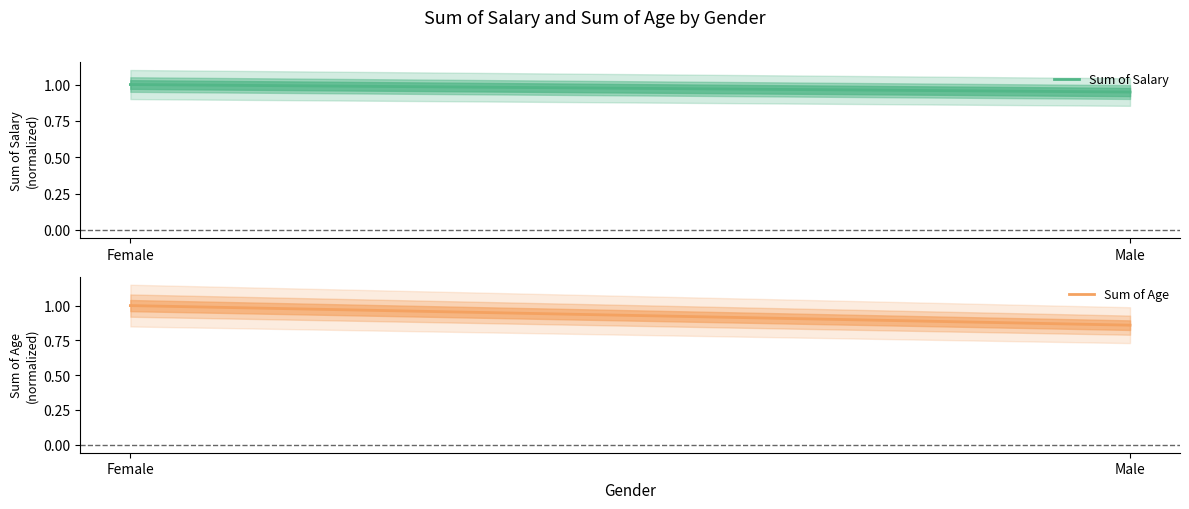

The value of Sum of Age at Female is 1.0. True or false?

True